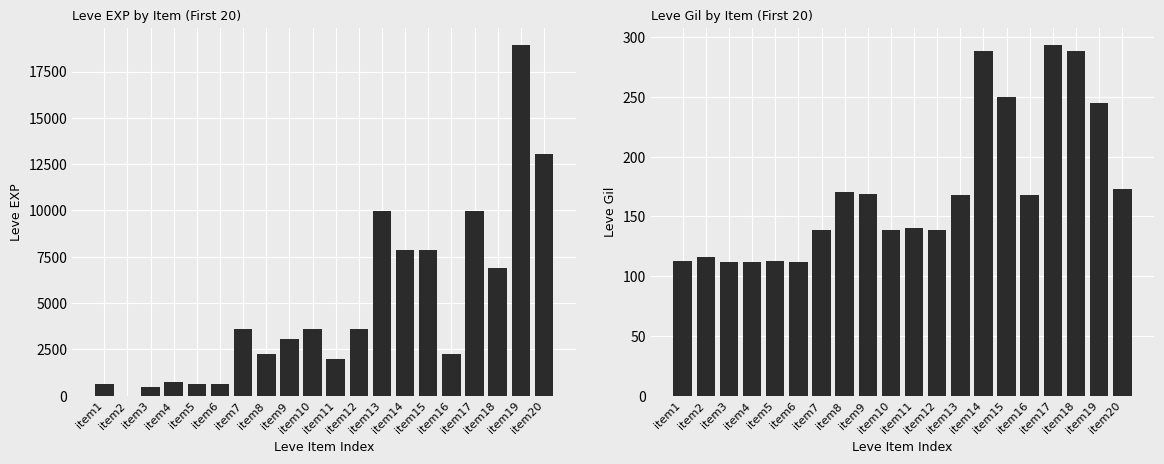

What is the value of the Leve Gil bar at the 17th from the left?

293